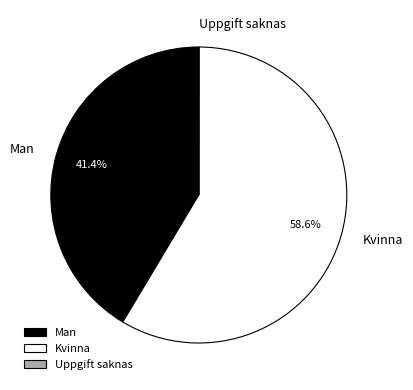

What percentage is the Kvinna slice, to the nearest percent?

59%